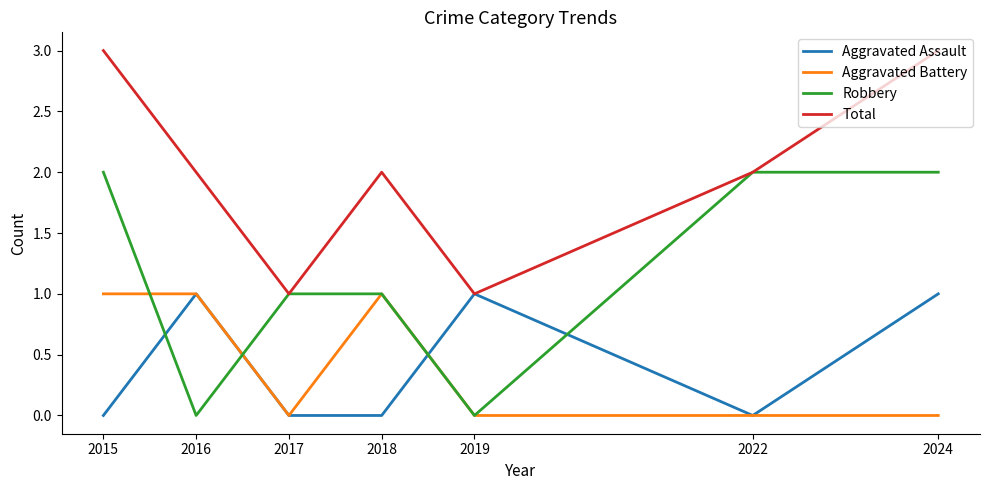

Is the value of Aggravated Assault at 2015 greater than the value of Robbery at 2018?

No